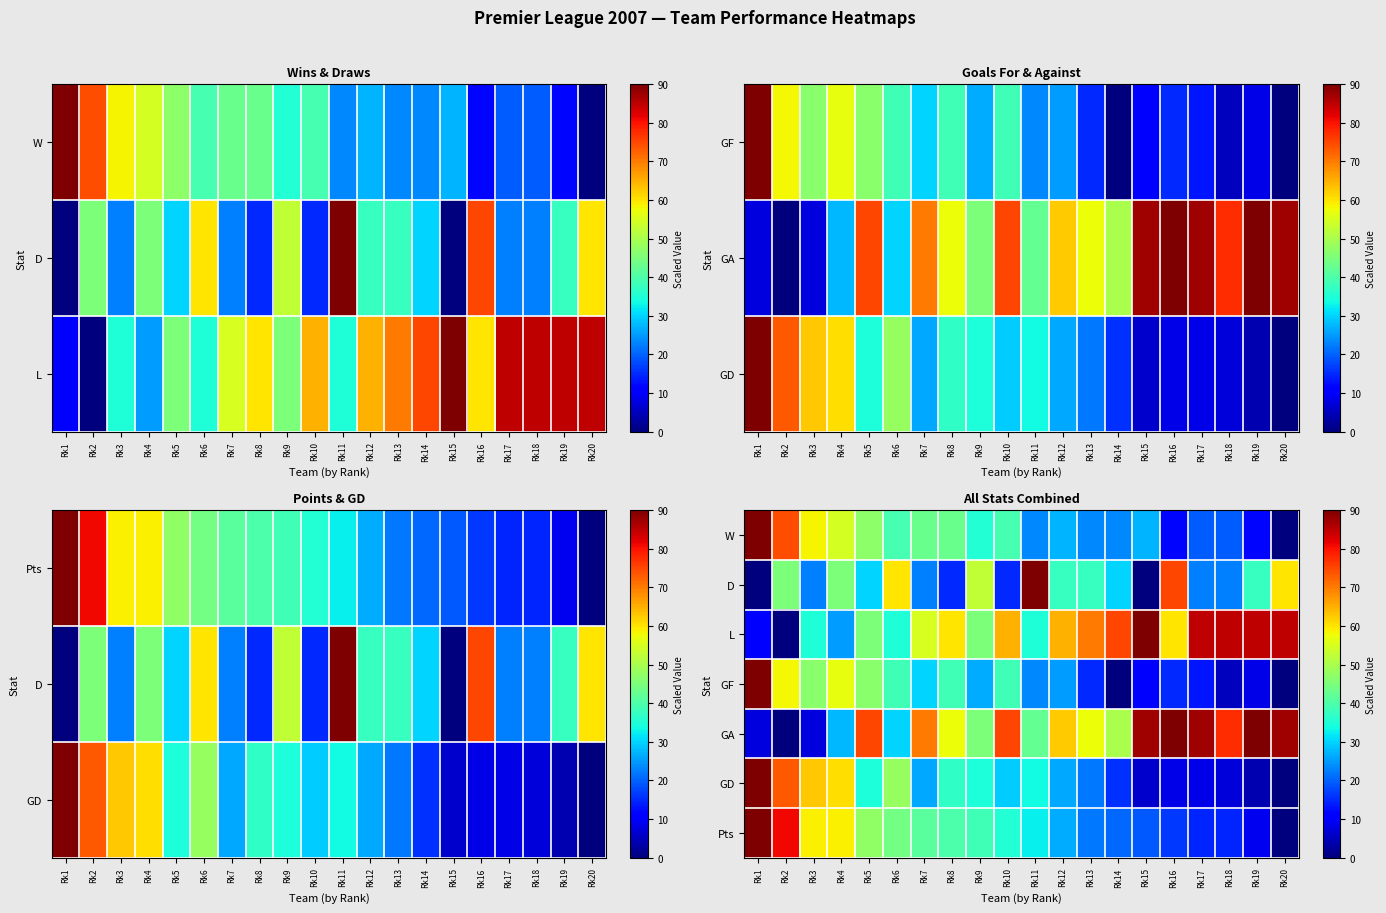

At which category does the chart reach its minimum across all series?

Rk20